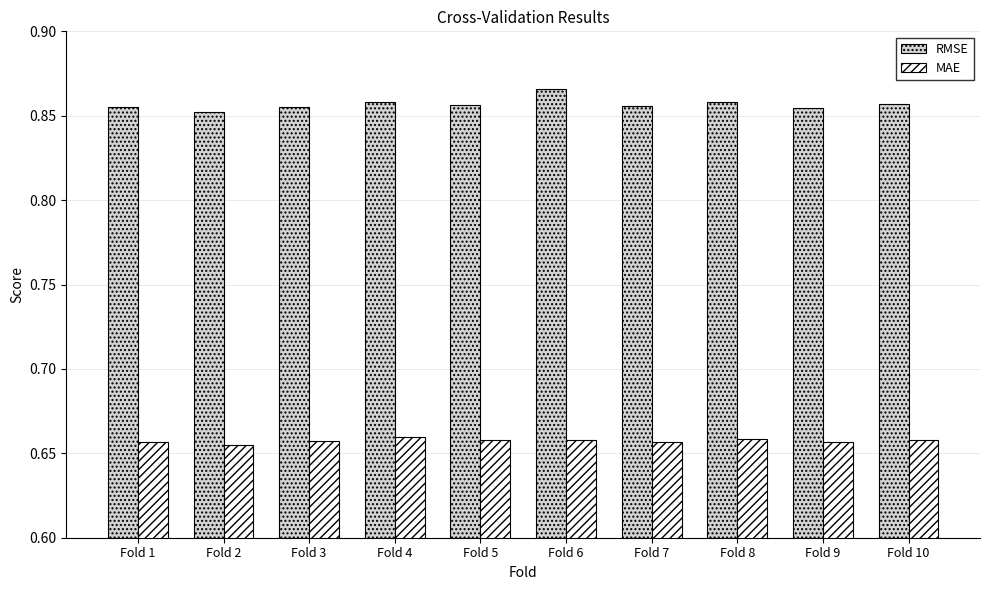

At how many categories does at least one series exceed 0?

10